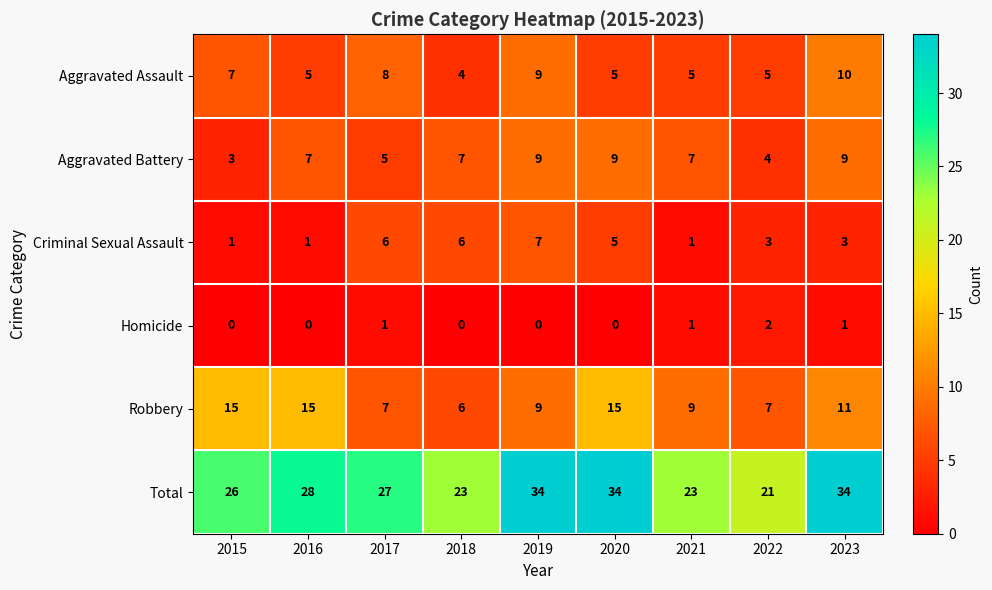

Read the Aggravated Assault value at 2020.

5